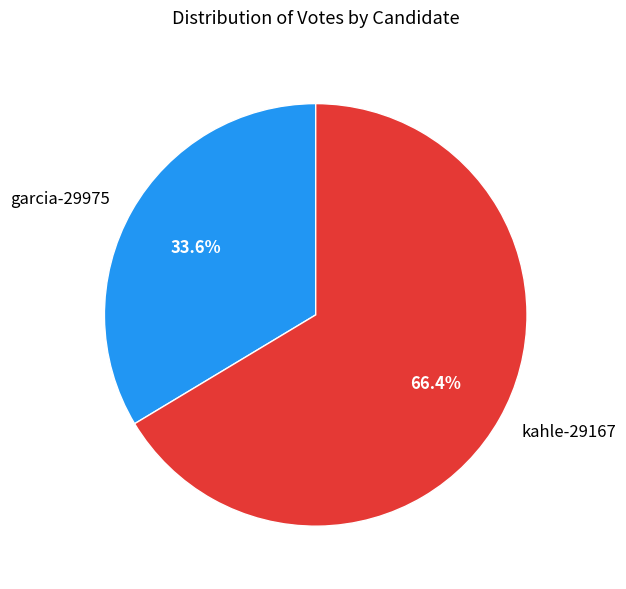

To the nearest percent, what is the difference between the kahle-29167 and garcia-29975 slice percentages?

33%